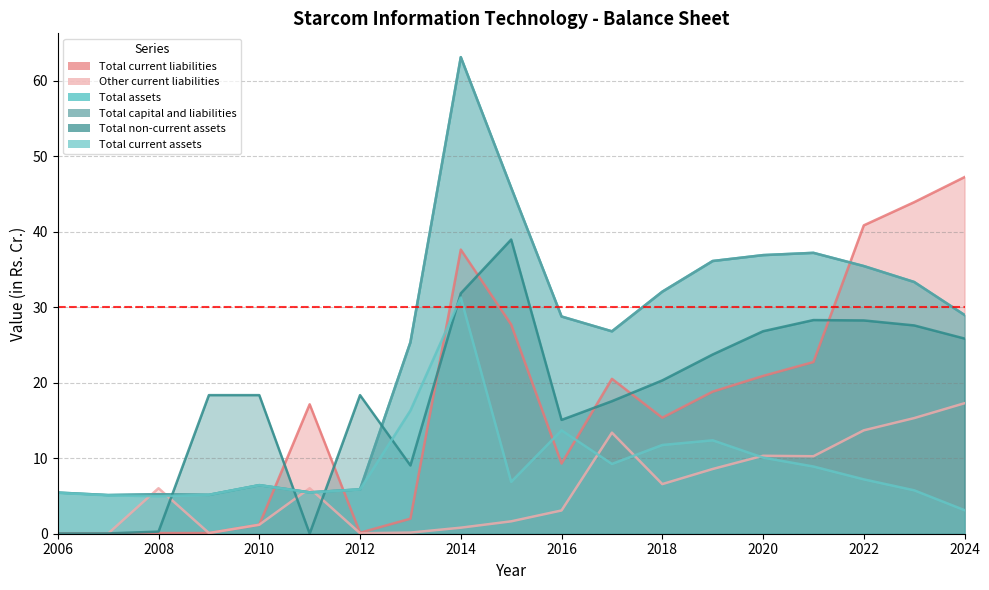

Which category has the lowest value in the Total assets series?

2007